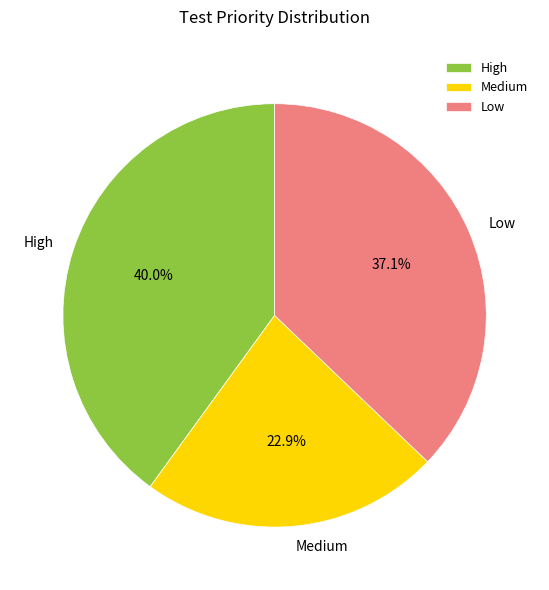

Does any single category account for the majority?

No